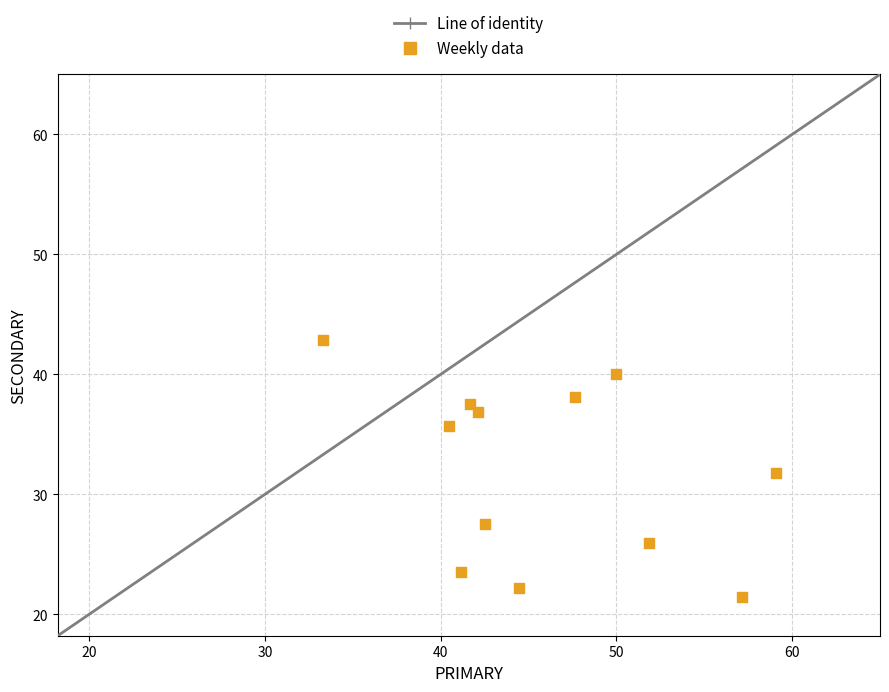

What is the range of Y values (max minus min)?

21.4